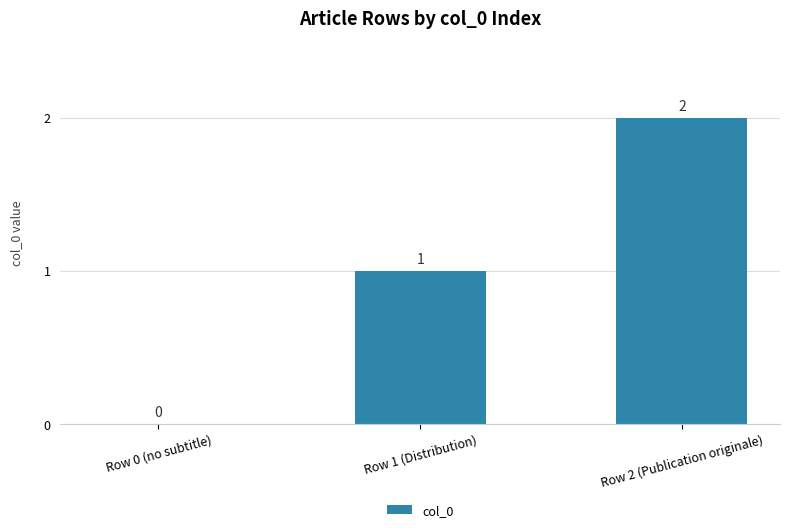

Which has a higher value, Row 1 (Distribution) or Row 0 (no subtitle)?

Row 1 (Distribution)